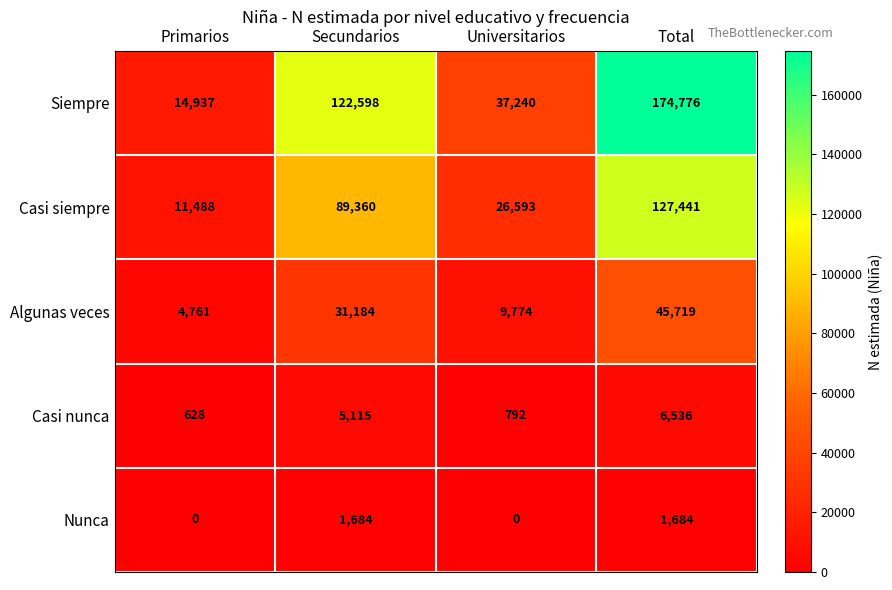

The value of Nunca at Total is 452. True or false?

False